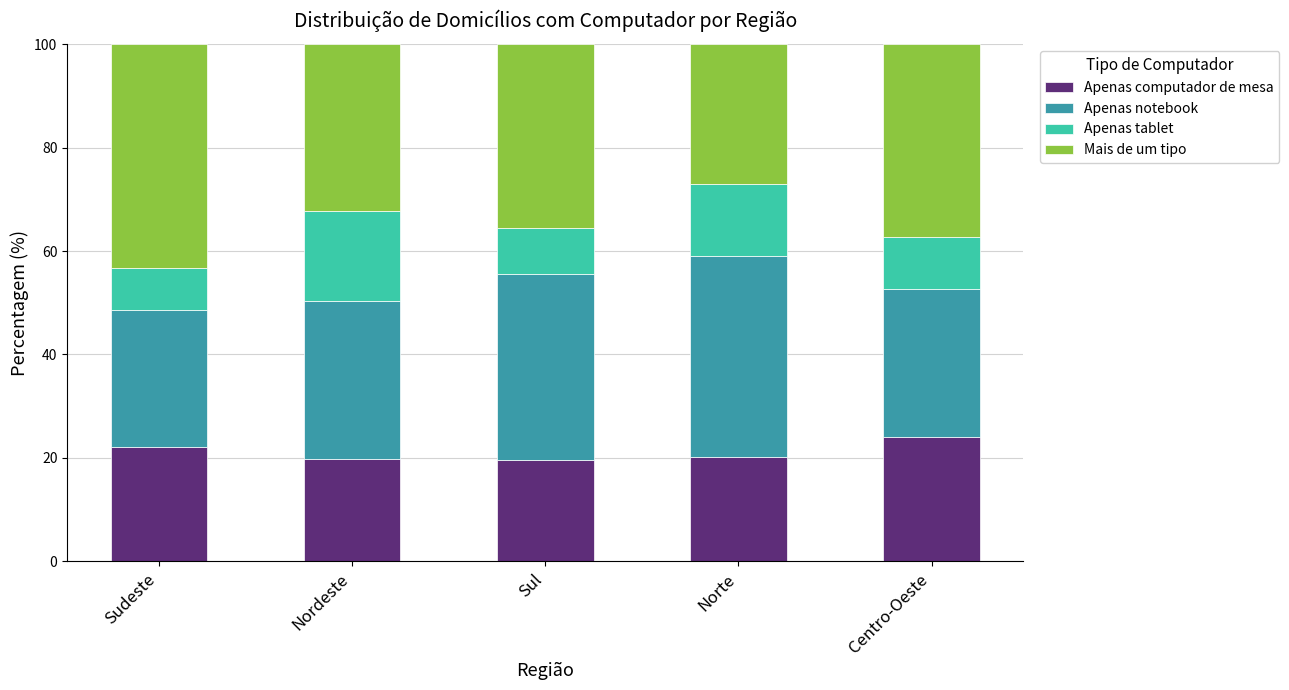

What value does the Apenas computador de mesa series have at Nordeste?

19.8